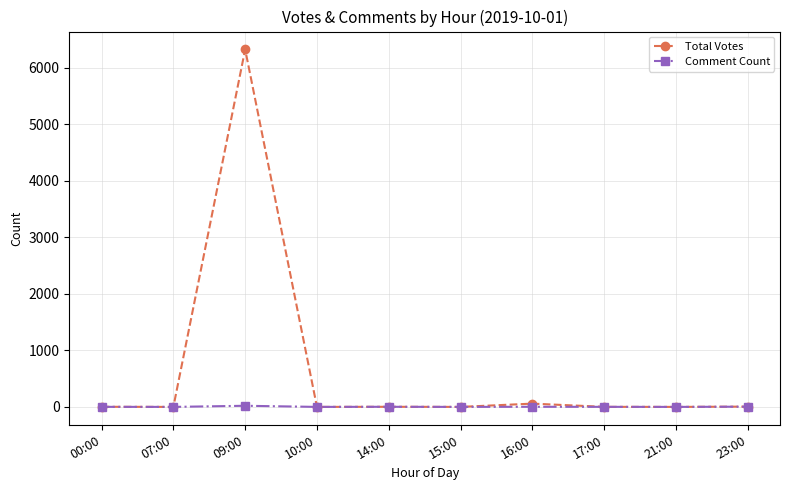

How many categories are shown in the chart?

10